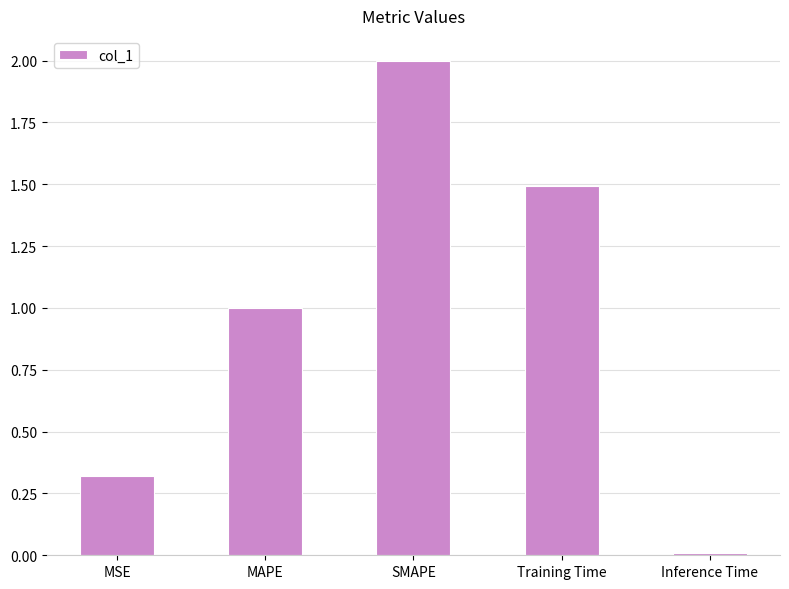

Rank the categories by value from highest to lowest.

SMAPE, Training Time, MAPE, MSE, Inference Time